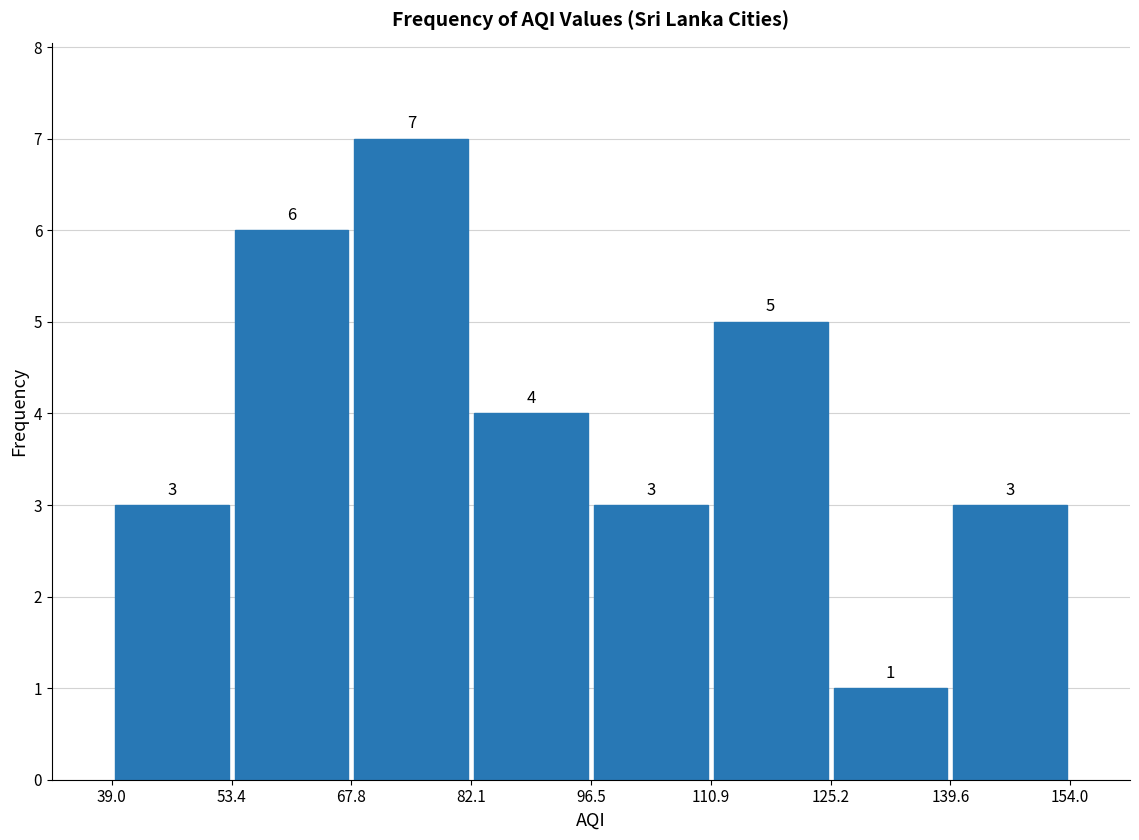

Over which range of the x-axis is the bar tallest?

67.8 to 82.1